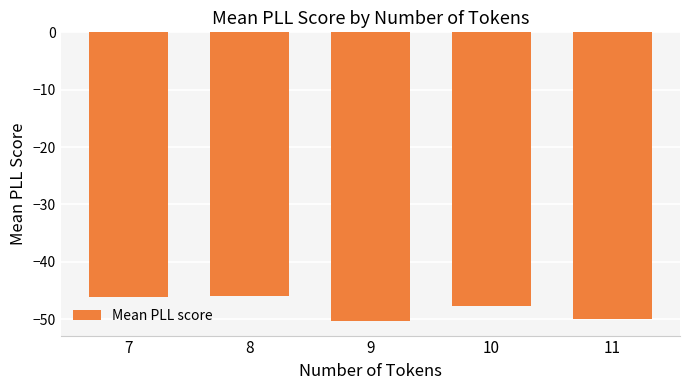

What is the smallest value displayed?

-50.4